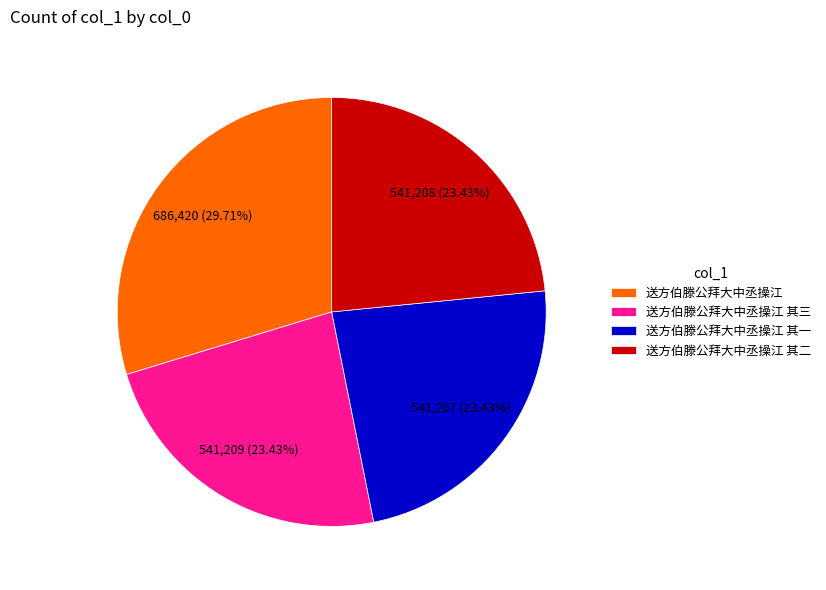

How many segments does this pie chart have?

4